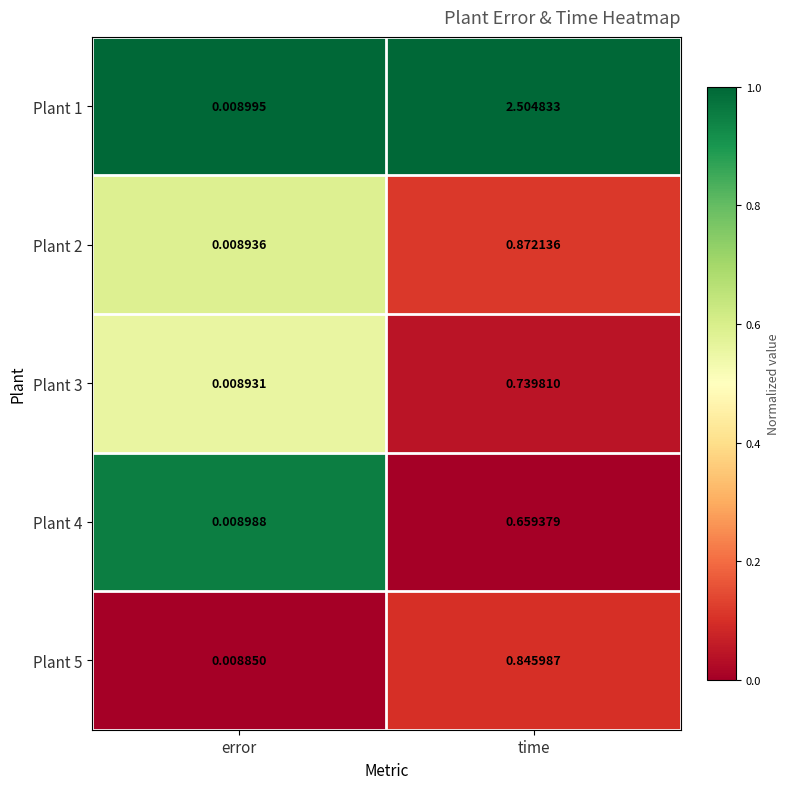

Is the value of Plant 2 at time greater than the value of Plant 5 at time?

Yes